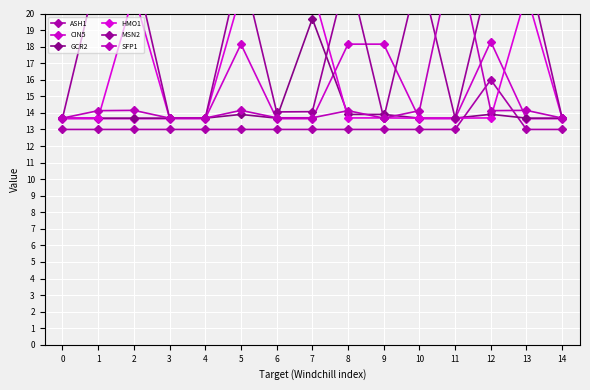

How many intersections are there between HMO1 and CIN5?

4